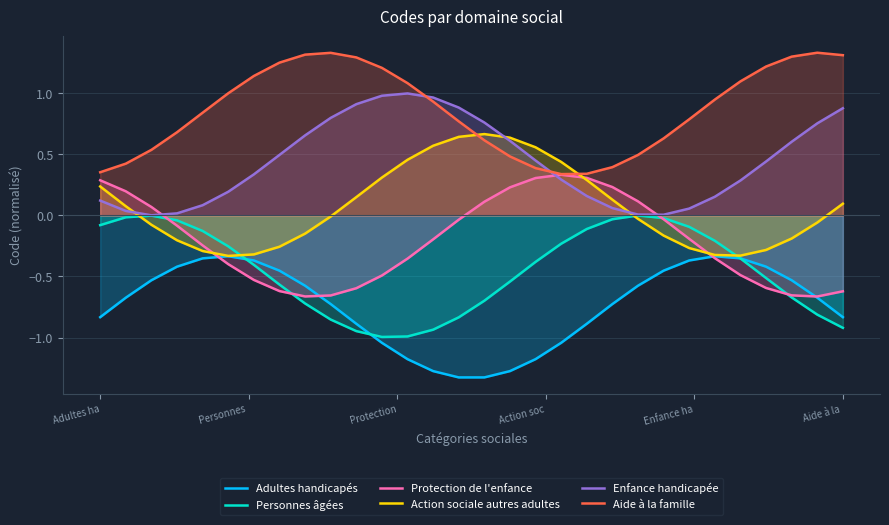

List the series in order of their peak value, highest first.

Aide à la famille, Enfance handicapée, Action sociale autres adultes, Protection de l'enfance, Personnes âgées, Adultes handicapés